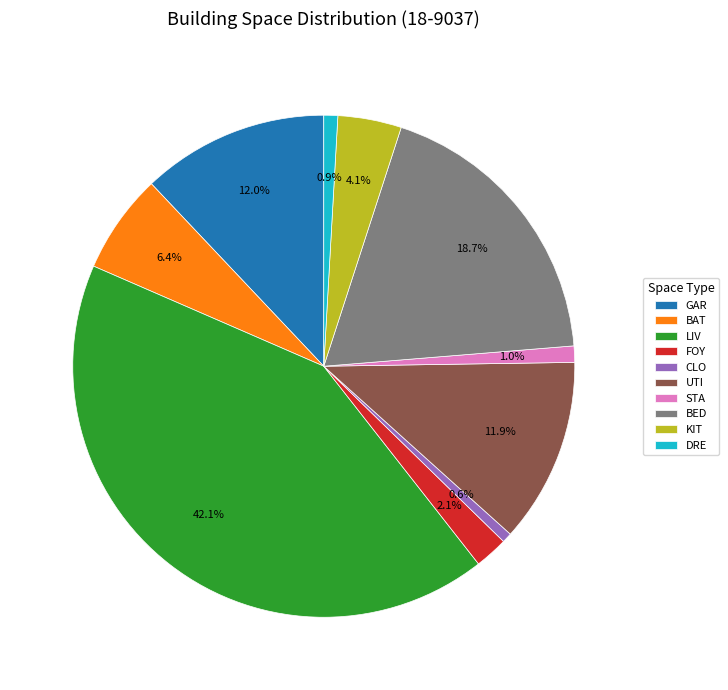

Which slice is the largest?

LIV